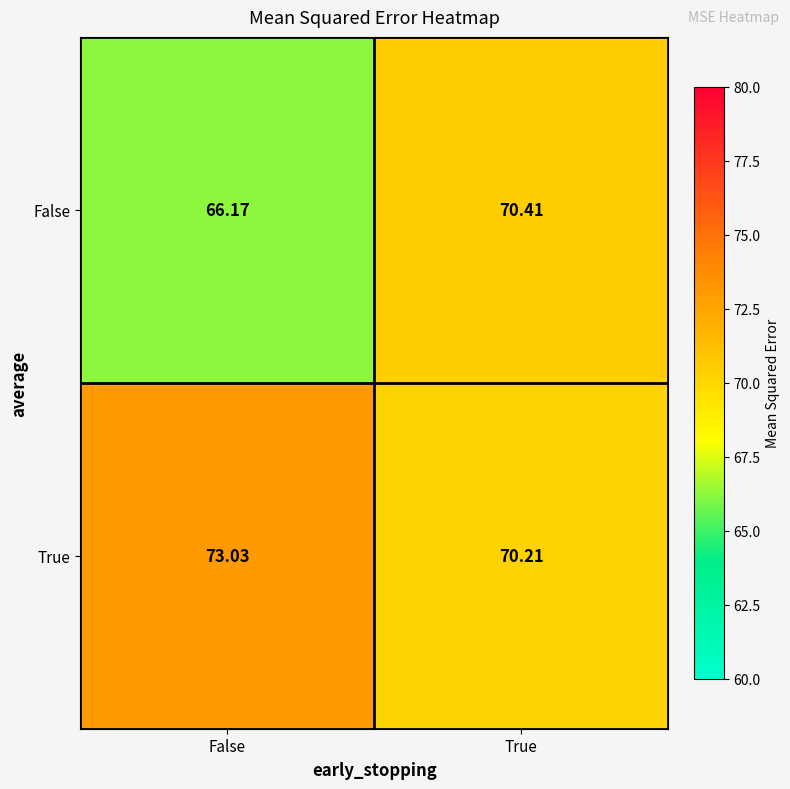

How many values in the False series are below 70?

1